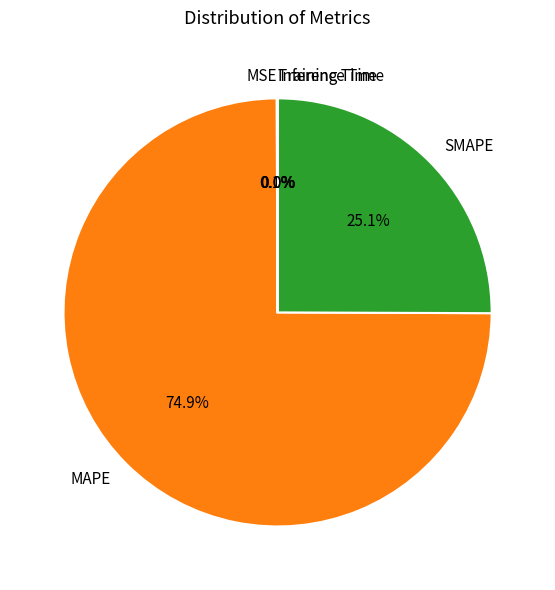

Which slice represents more than half of the pie?

MAPE